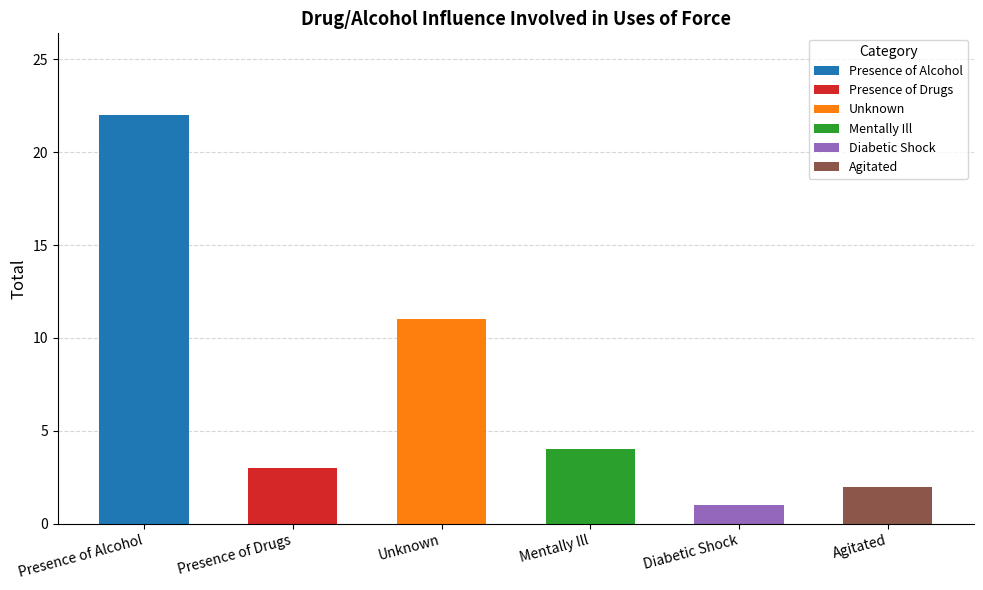

Where does the data first go above 4?

Presence of Alcohol